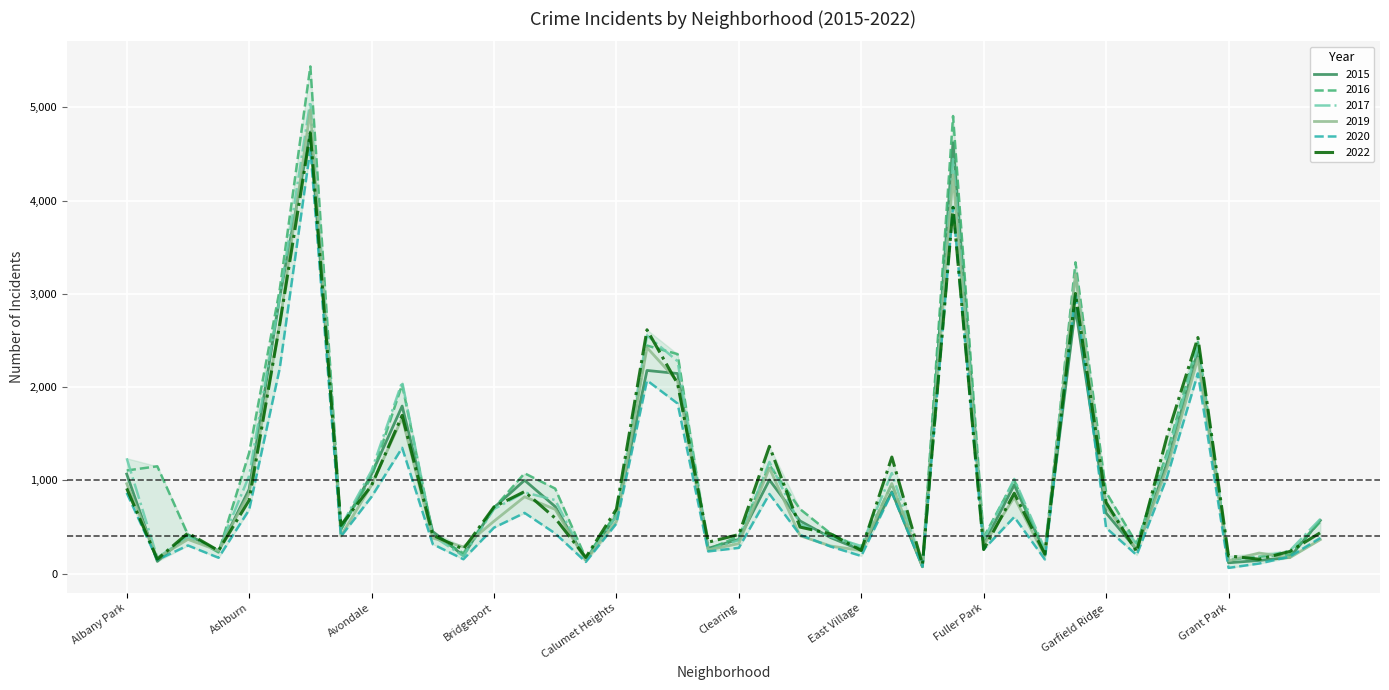

What is the maximum value shown in the chart?

5439